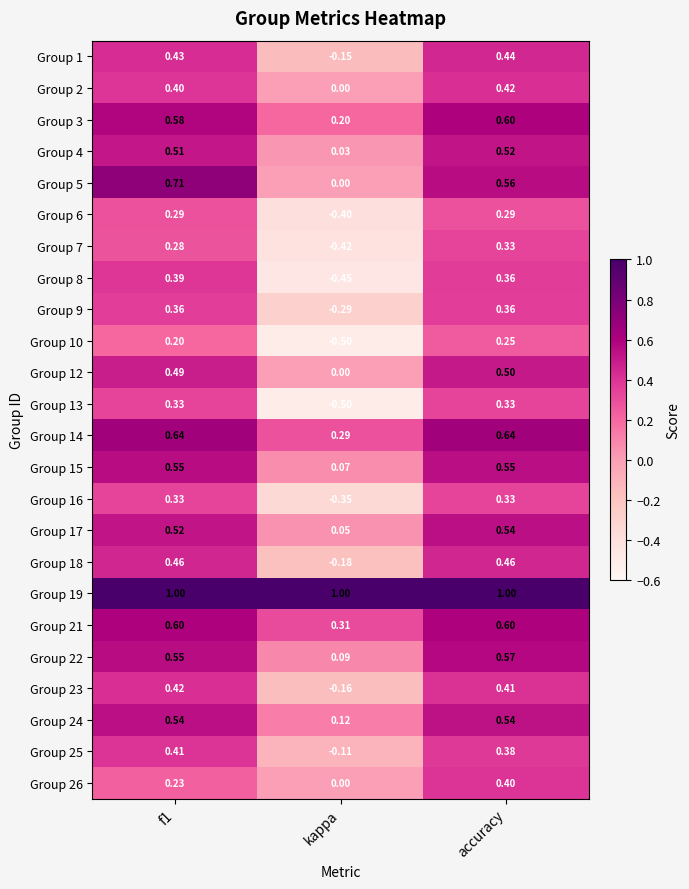

Is the value of Group 14 at f1 greater than the value of Group 12 at f1?

Yes